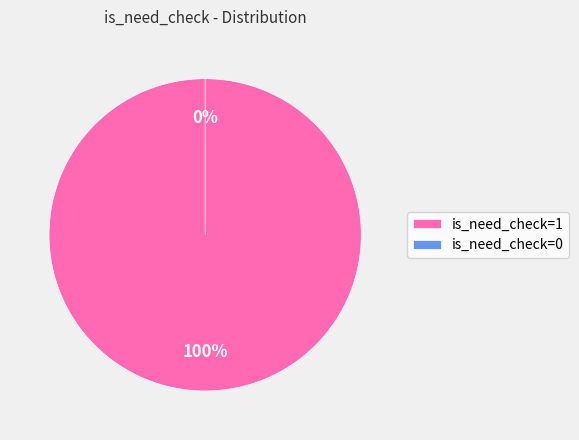

How much of the chart is everything except is_need_check=0?

100.0%